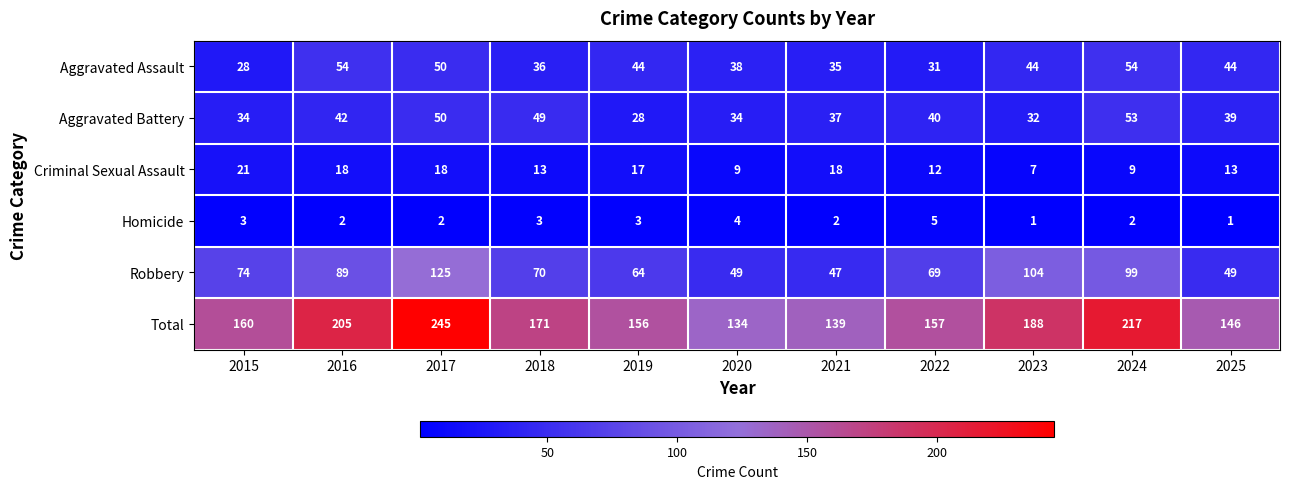

At which label is Robbery closest to 86?

2016